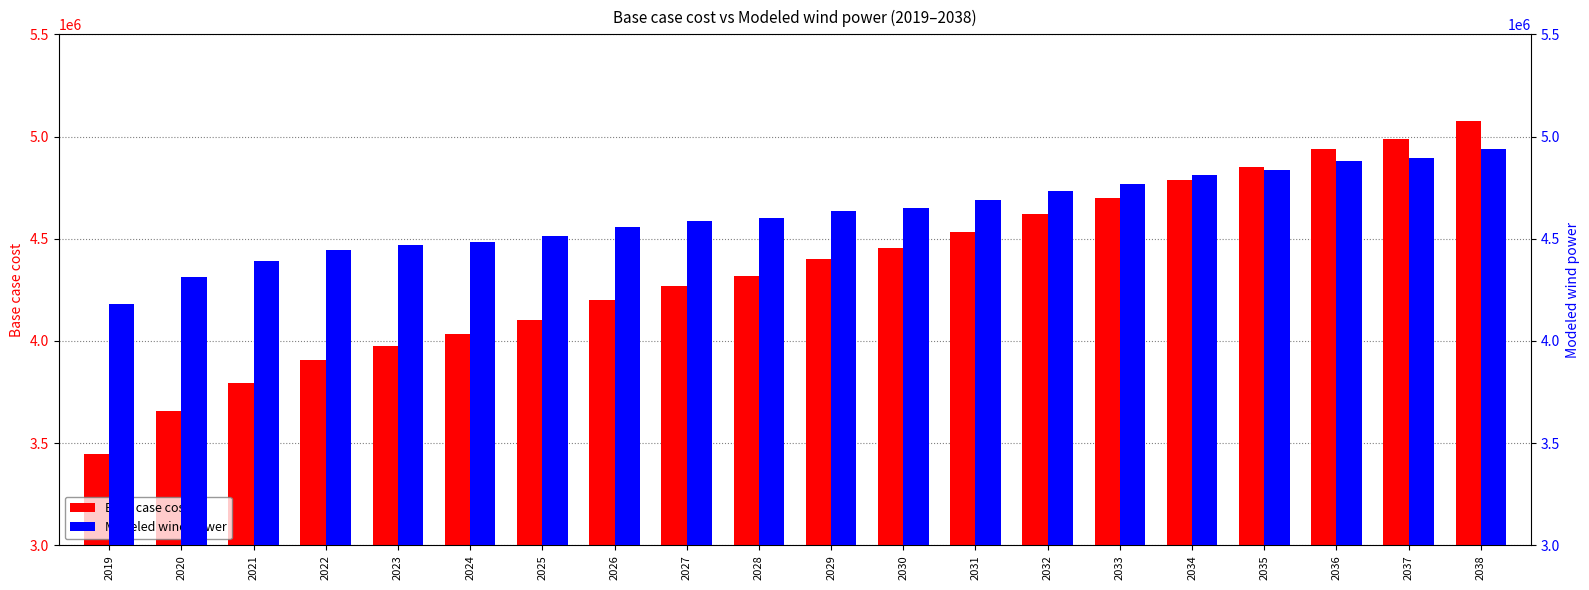

How many data points in Modeled wind power are less than 4636527?

10